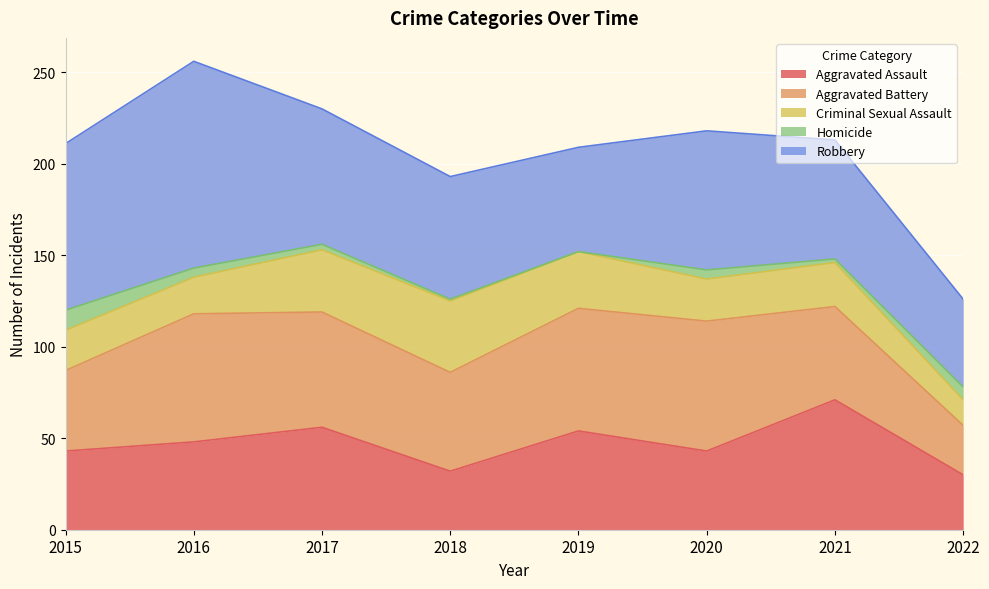

What is the average value of the Aggravated Battery series?

56